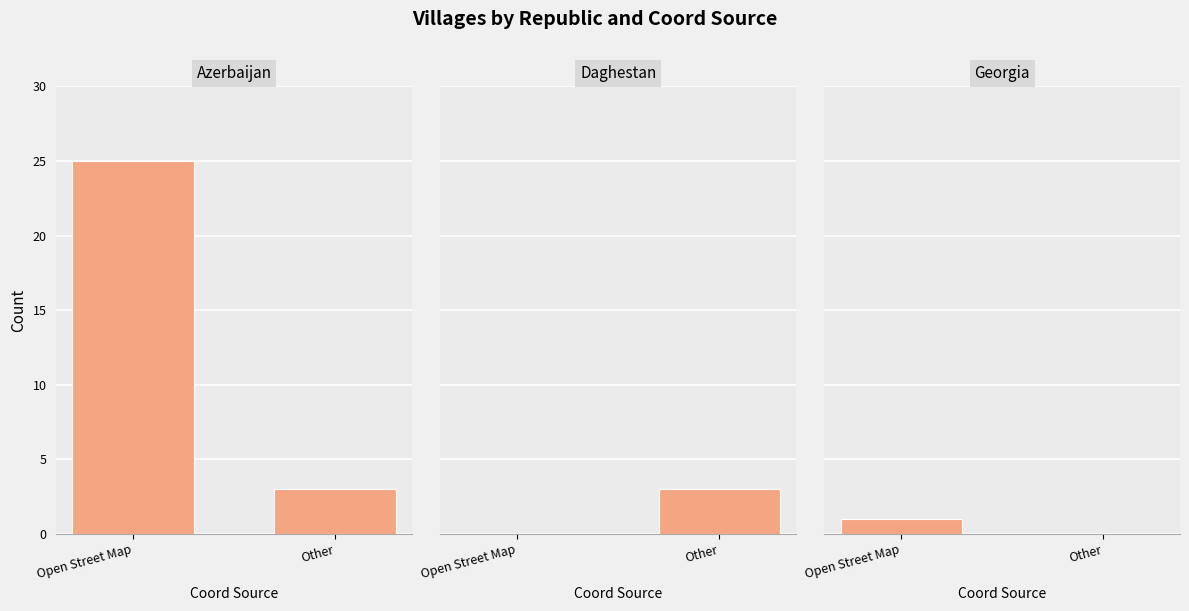

At how many categories does at least one series exceed 2?

2